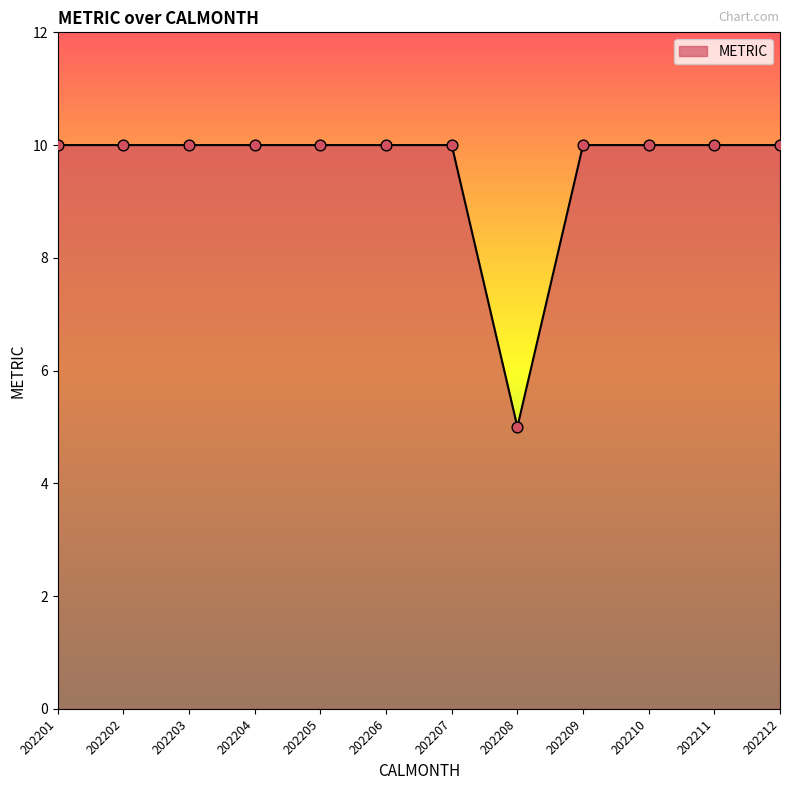

Between 202208 and 202209, which is larger?

202209